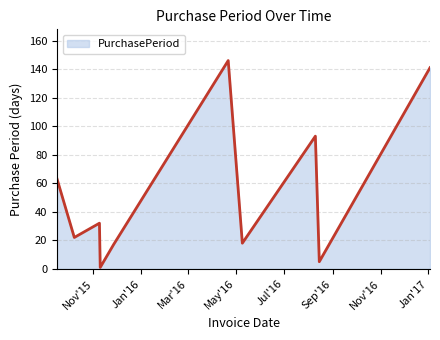

What is the difference between the second highest and minimum values?

140